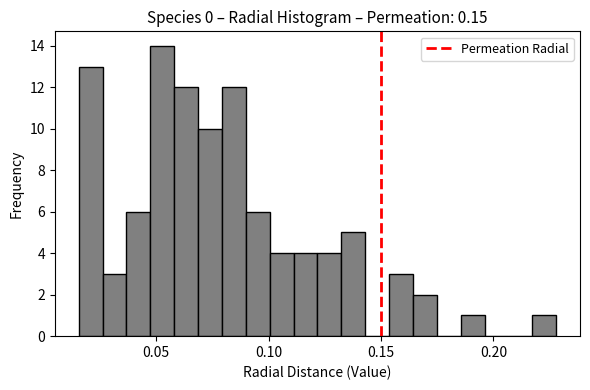

Read against the x-axis, roughly where is the centre of the tallest bar?

0.055